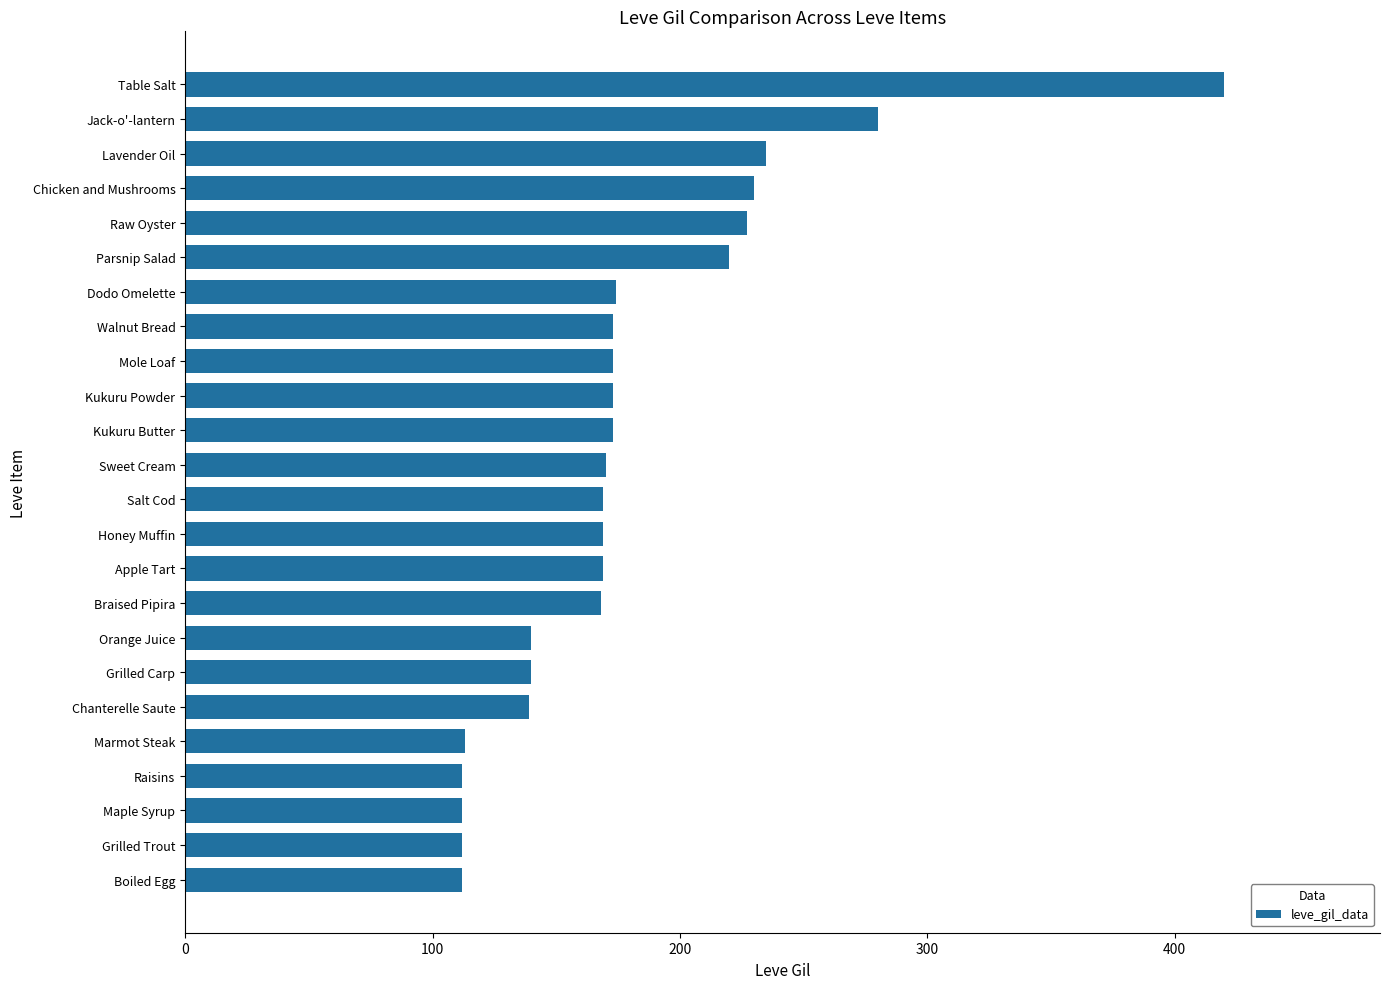

What position from the bottom is Mole Loaf?

16